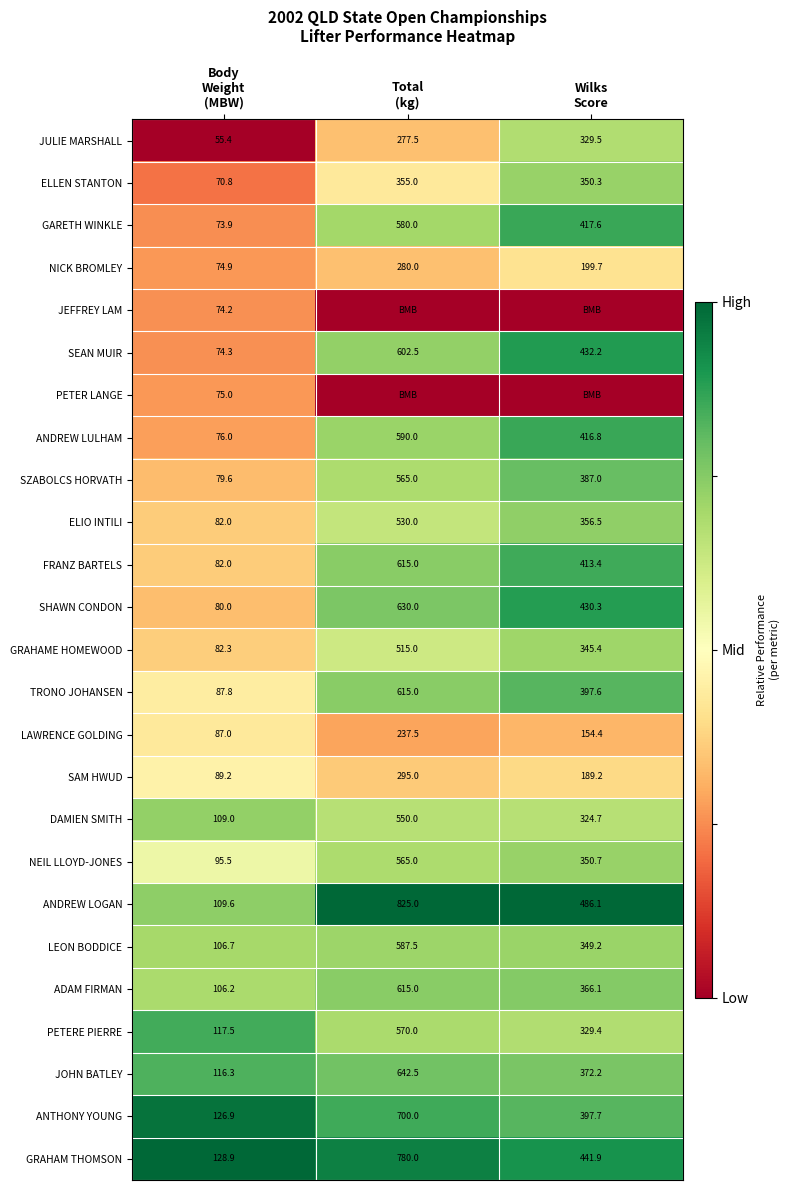

What is the average value of the GARETH WINKLE series?

357.2